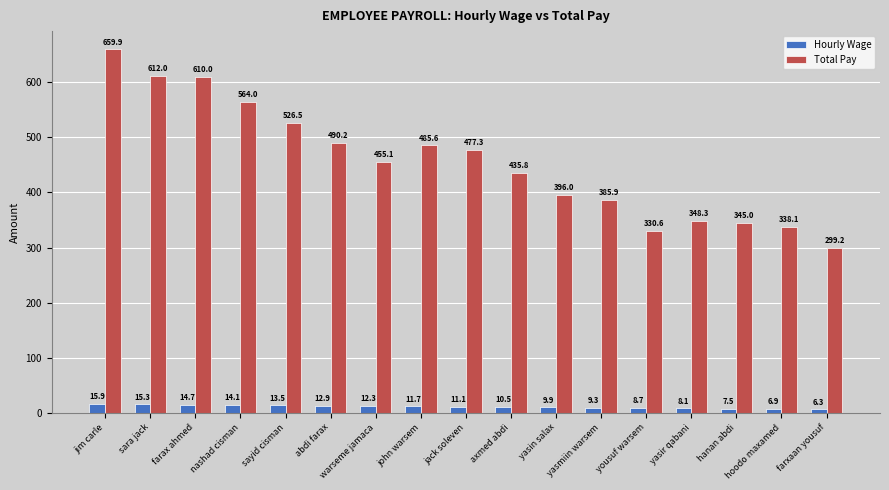

Rank the categories by Total Pay value from lowest to highest.

farxaan yousuf, yousuf warsem, hoodo maxamed, hanan abdi, yasir qabani, yasmiin warsem, yasin salax, axmed abdi, warseme jamaca, jack soleven, john warsem, abdi farax, sayid cisman, nashad cisman, farax ahmed, sara jack, jim carle